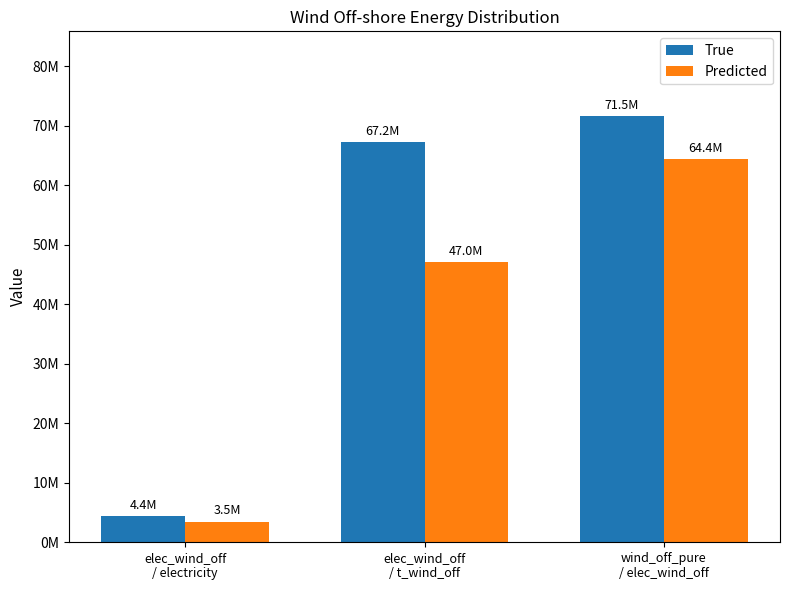

What is the sum of the Predicted values at elec_wind_off
/ electricity and wind_off_pure
/ elec_wind_off?

67875570.3